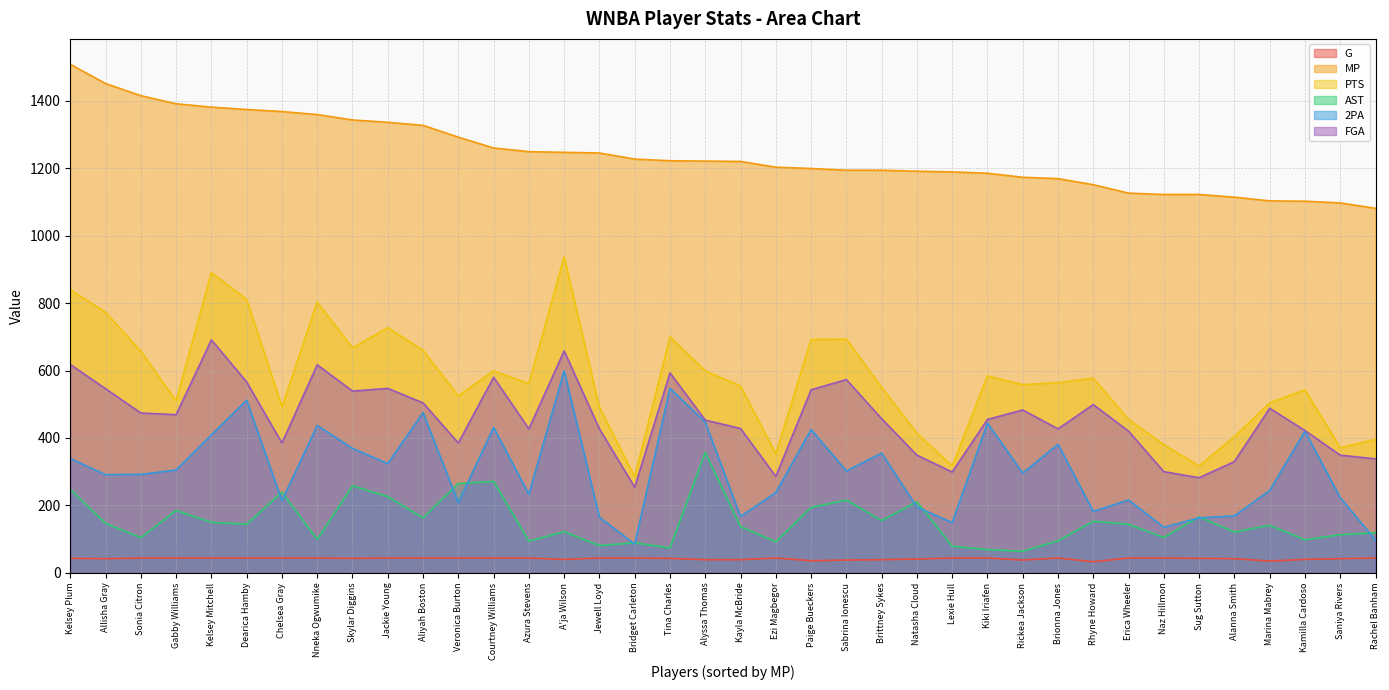

True or false: PTS and AST intersect in this chart.

False